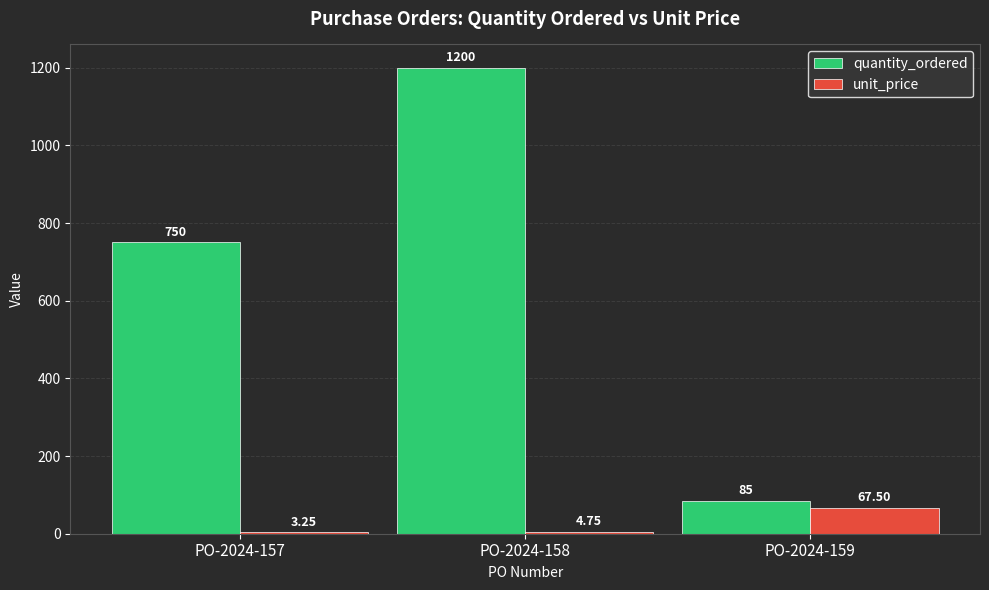

What is the sum of all quantity_ordered values?

2035.0